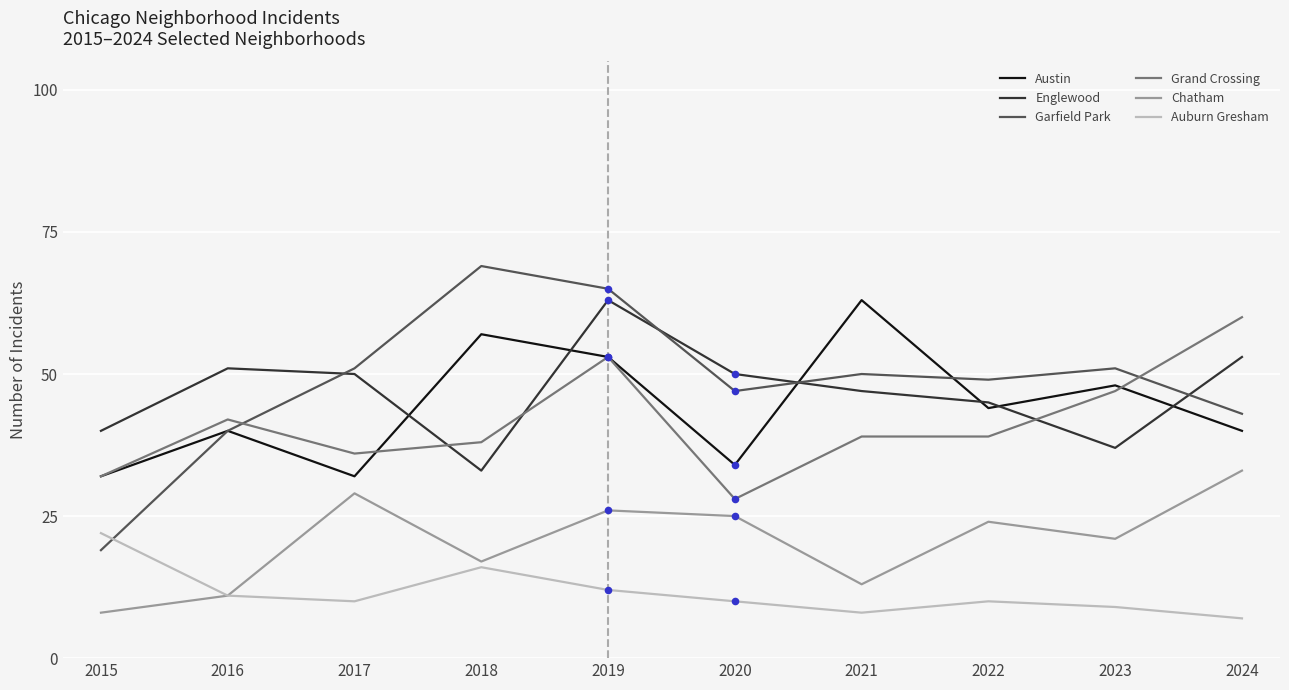

What is the difference between the highest and lowest values at 2024?

53